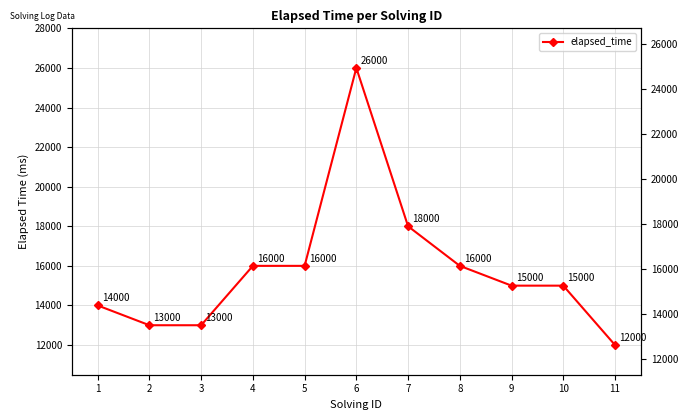

At which category does the chart reach its minimum across all series?

11